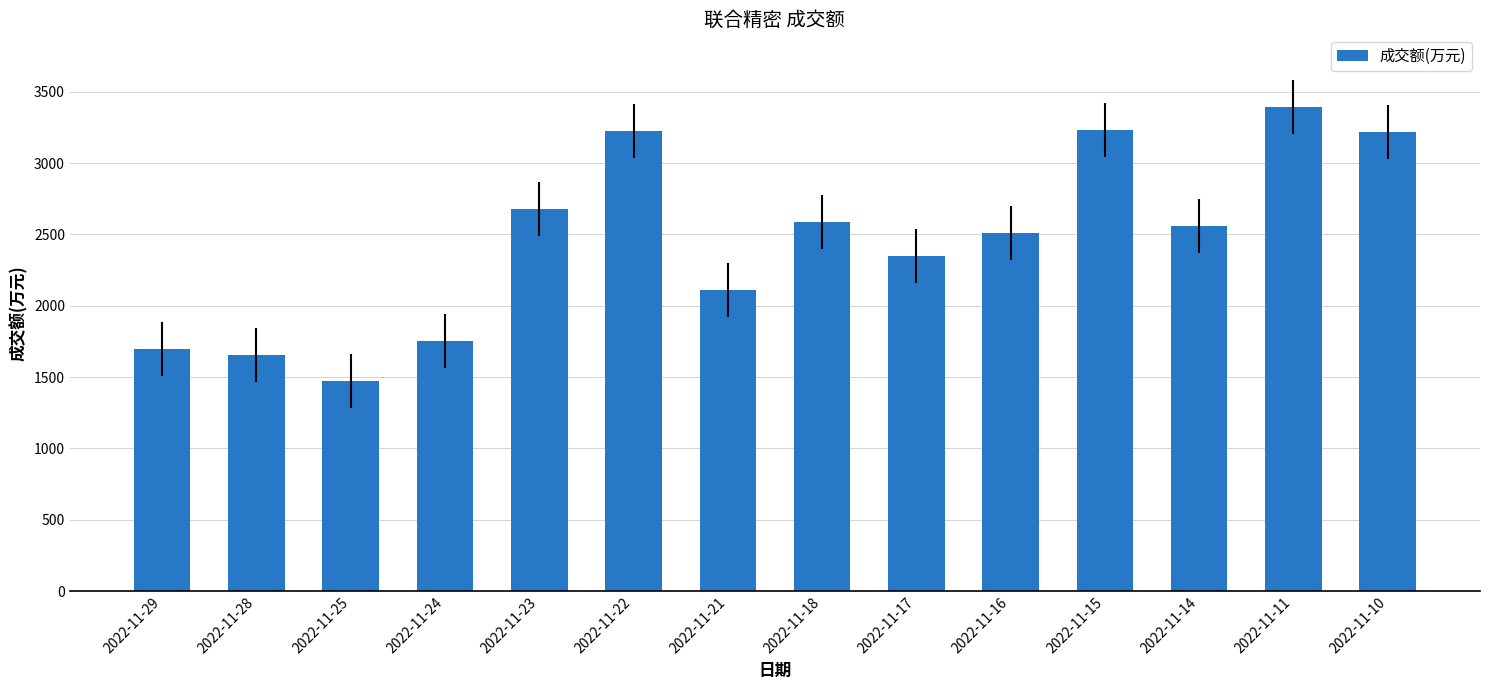

How many series are shown in this chart?

1